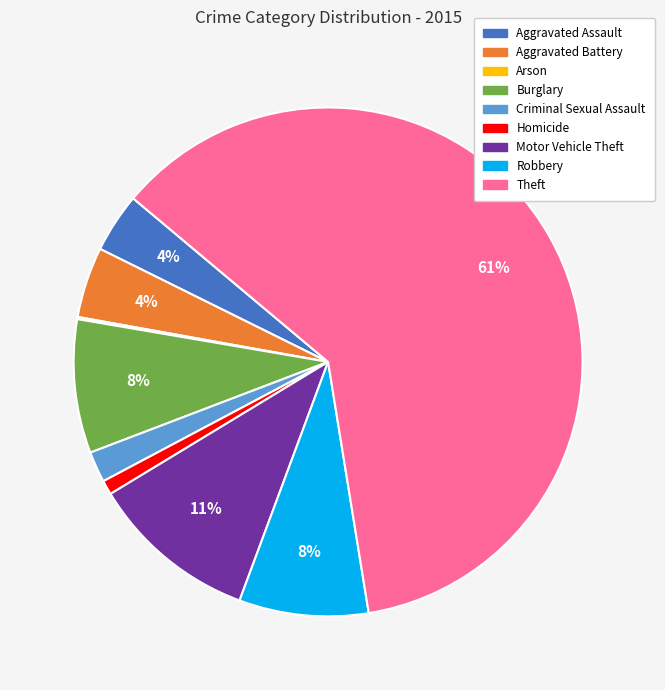

Is Theft the majority of the pie?

Yes